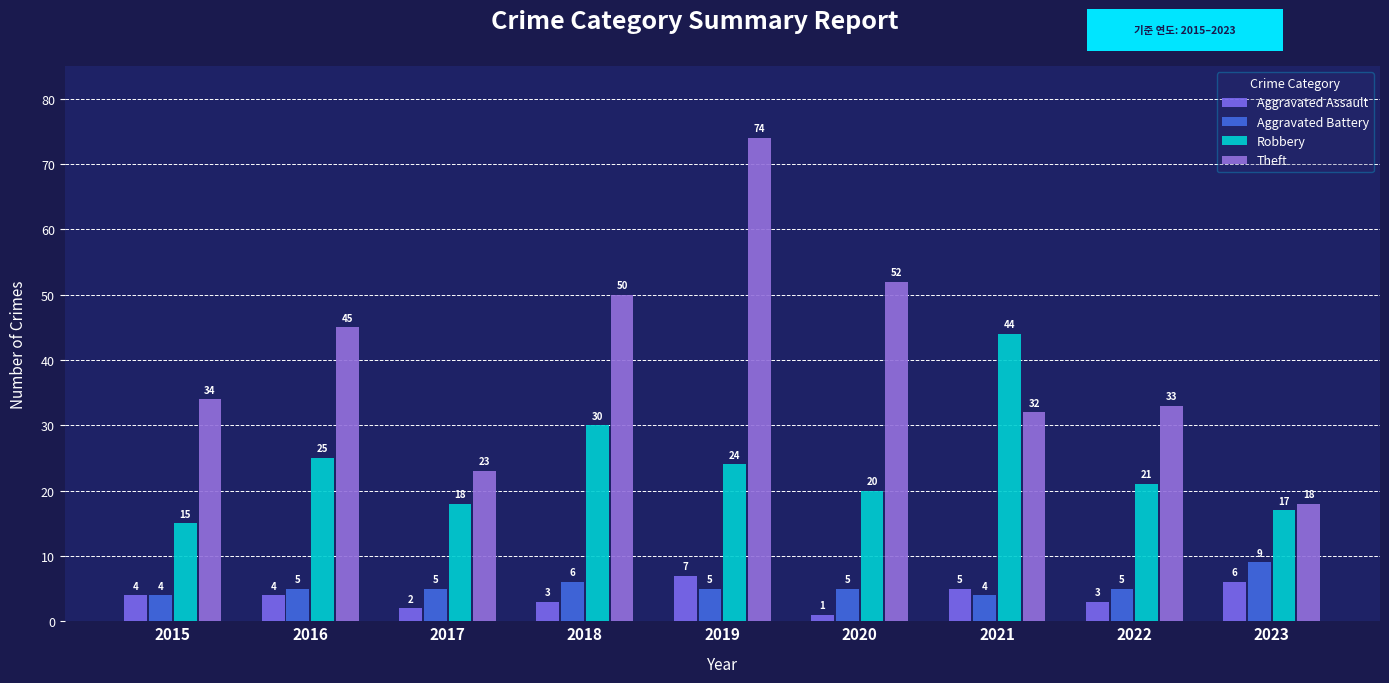

What is the difference between the highest and lowest values at 2023?

12